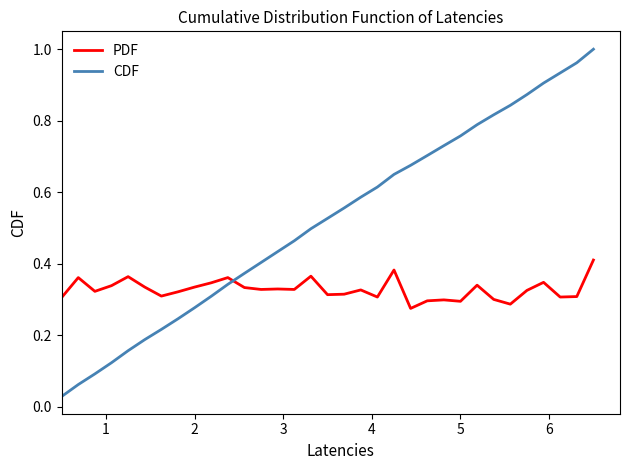

Which series has the widest spread of values?

CDF